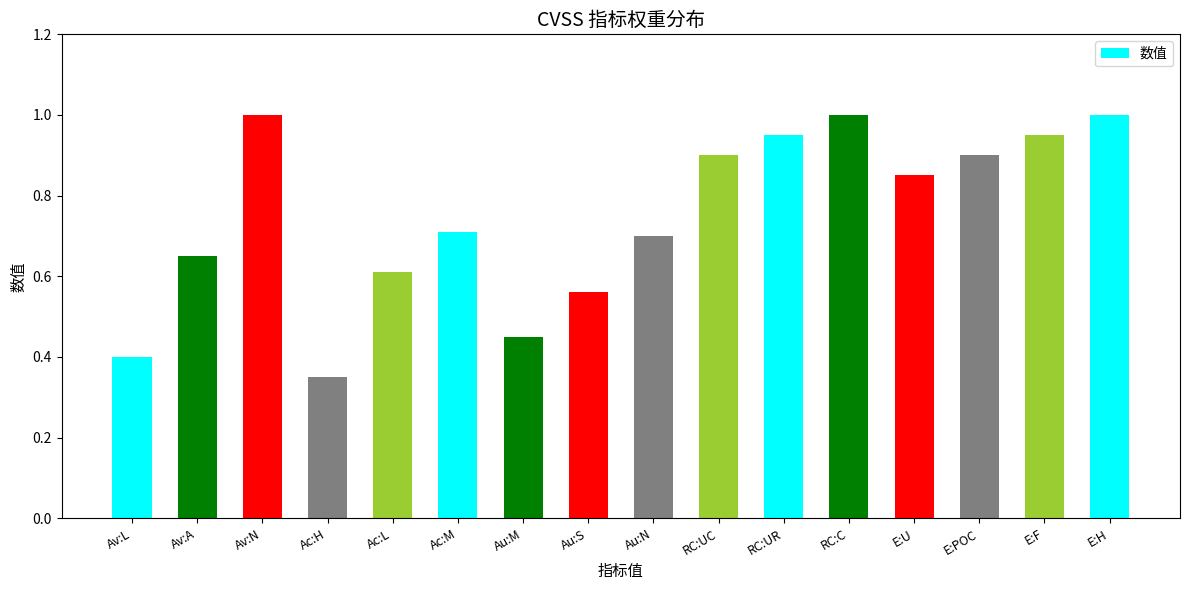

Does the chart contain any negative values?

No